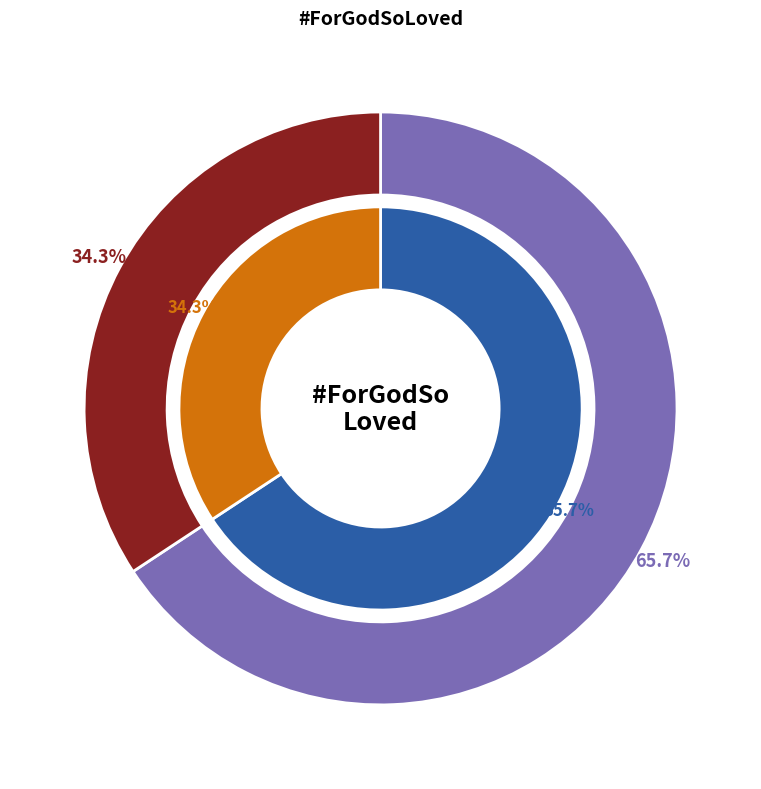

To the nearest percent, what is the difference between the Luke Munns and HopeUC slice percentages?

31%